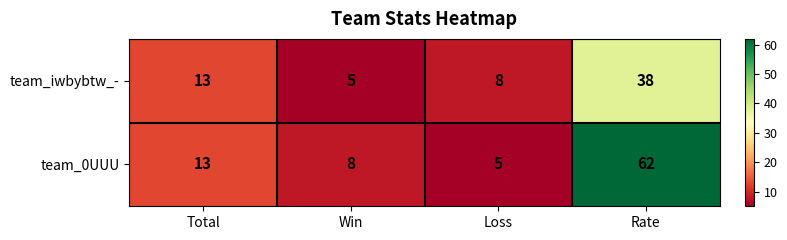

List the series in order of their peak value, lowest first.

team_iwbybtw_-, team_0UUU